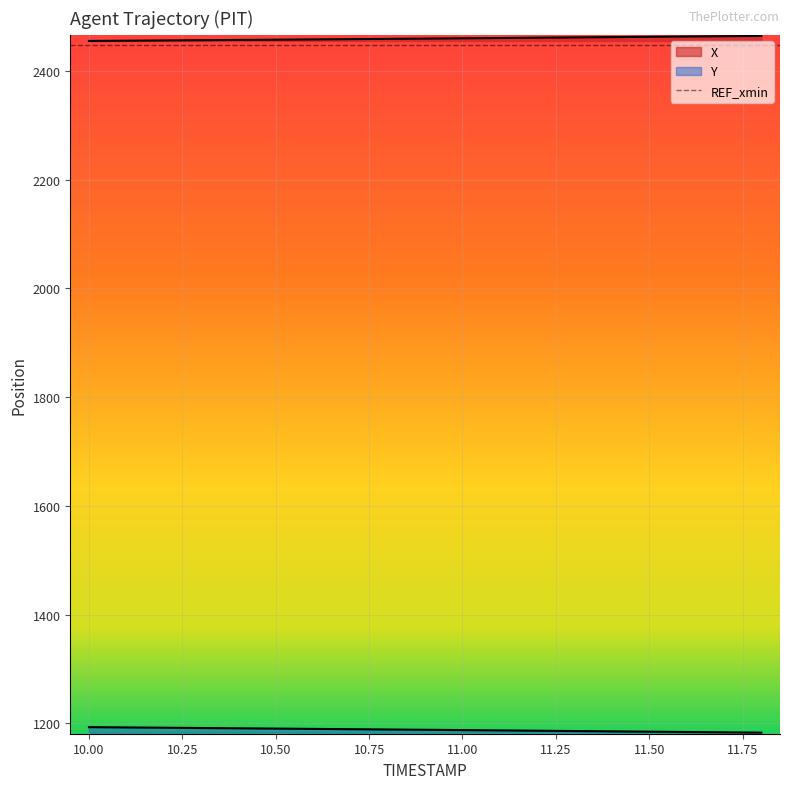

Between 10.2 and 10.7, which is larger?

10.7